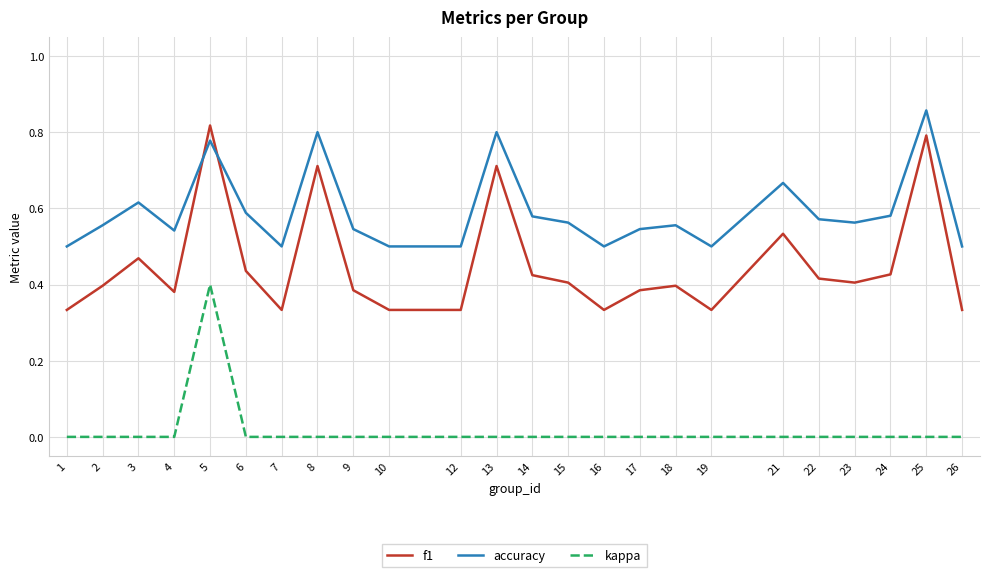

True or false: accuracy and f1 cross at least once.

True